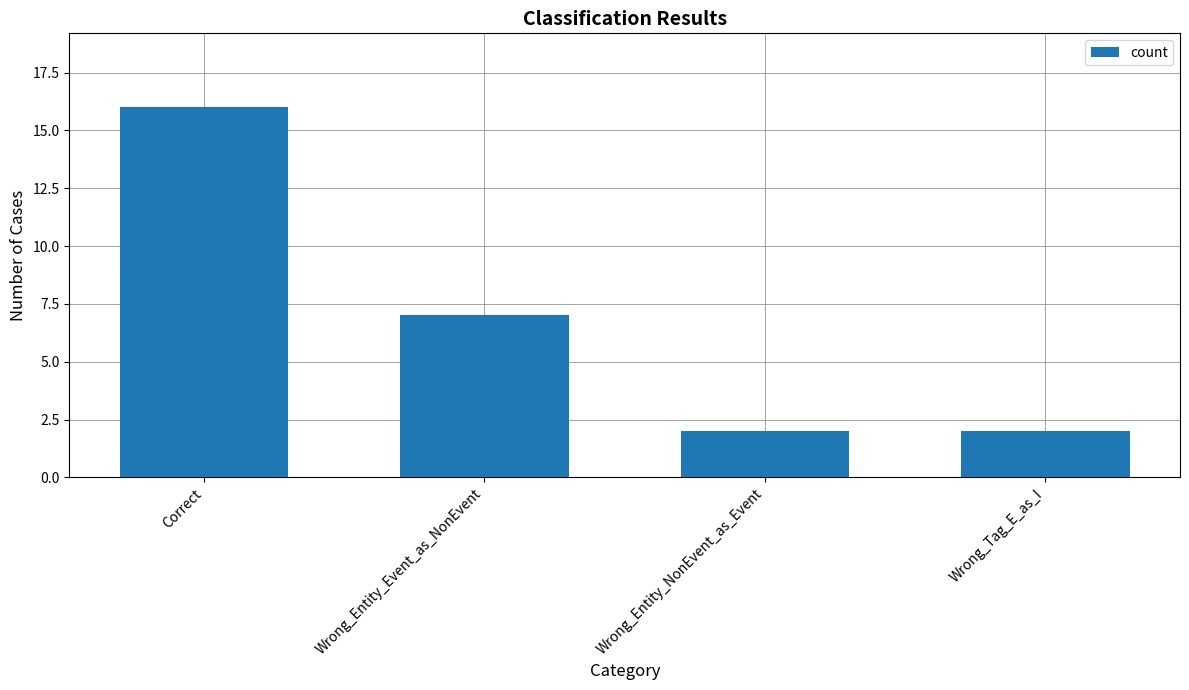

Between Wrong_Tag_E_as_I and Correct, which is larger?

Correct